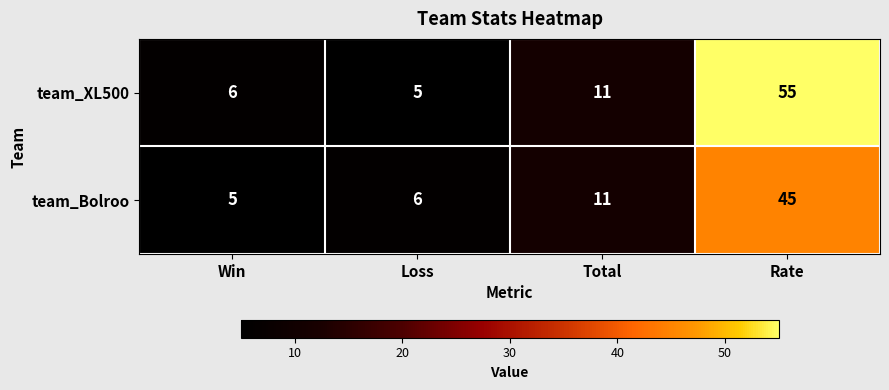

List the labels in order of team_Bolroo value, smallest first.

Win, Loss, Total, Rate